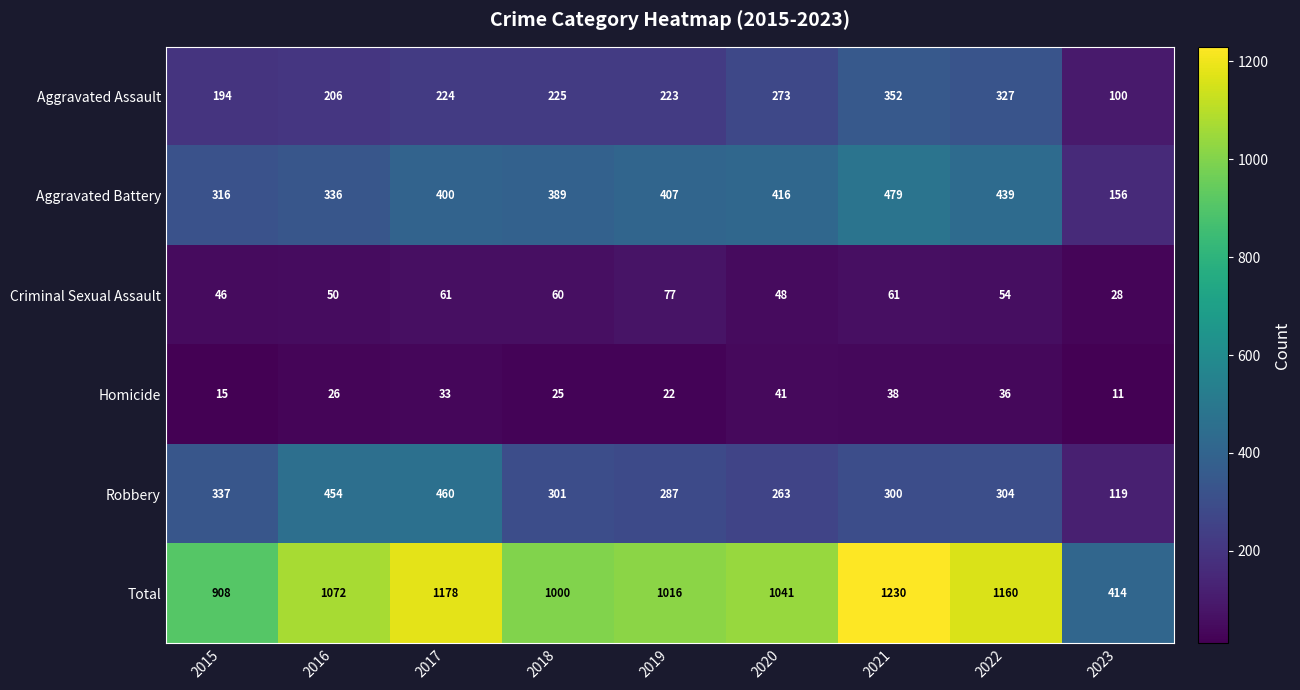

Between 2015 and 2018, which series saw the biggest shift?

Total